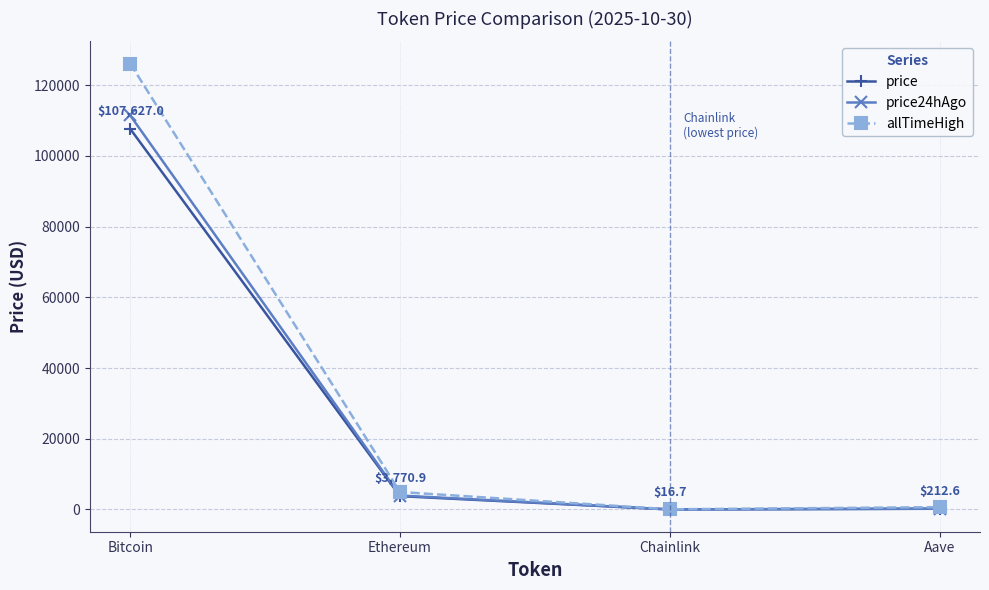

What is the minimum value shown in the chart?

16.7